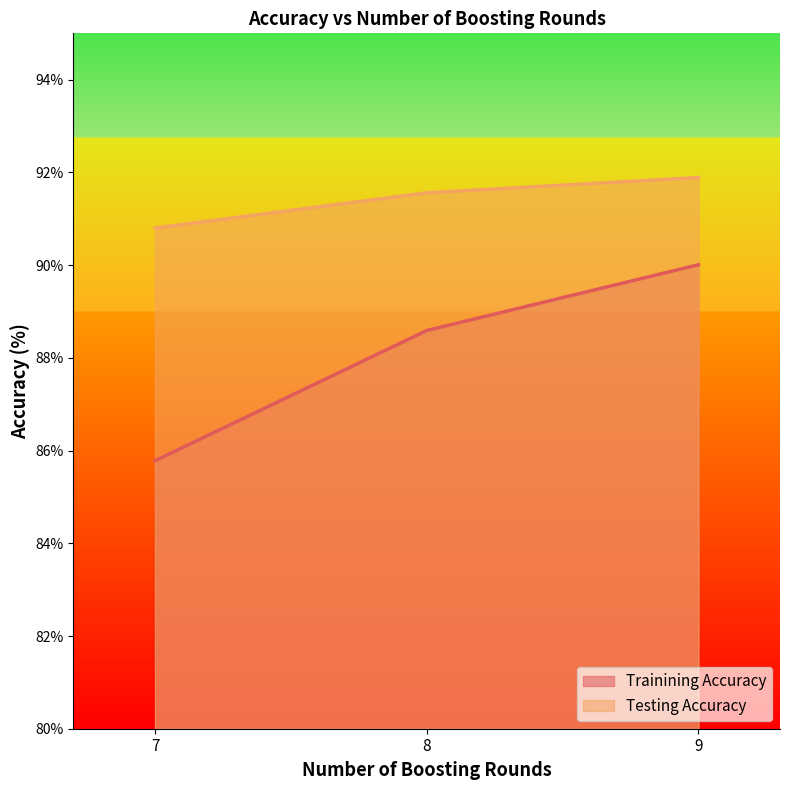

Where is Testing Accuracy nearest to the value 91?

7